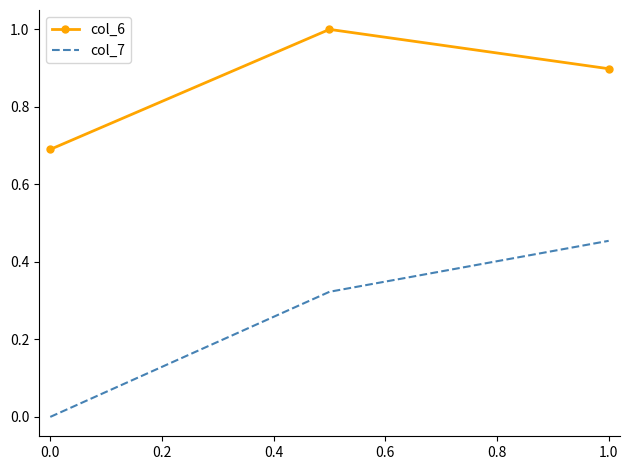

Which series has the largest total across all categories?

col_6